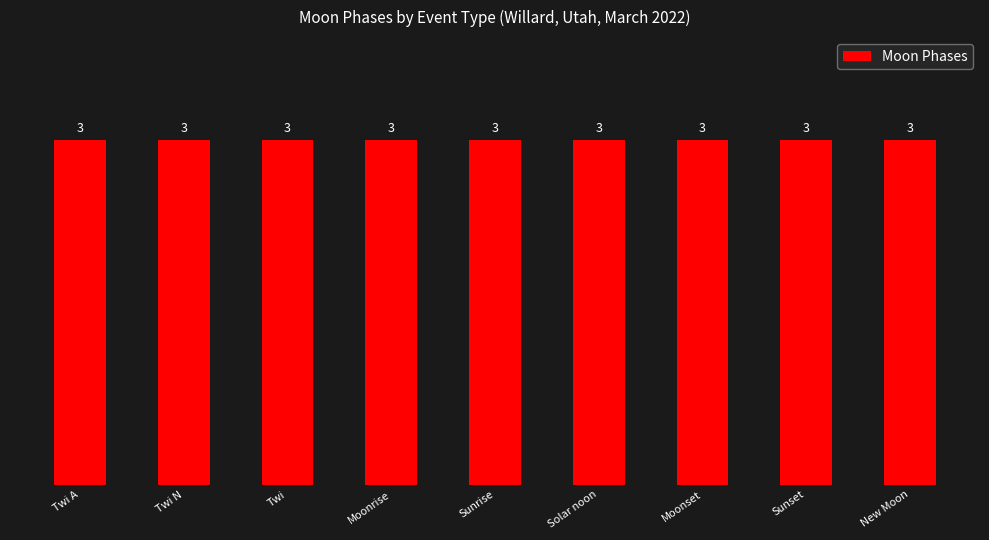

What is the maximum value shown in the chart?

3